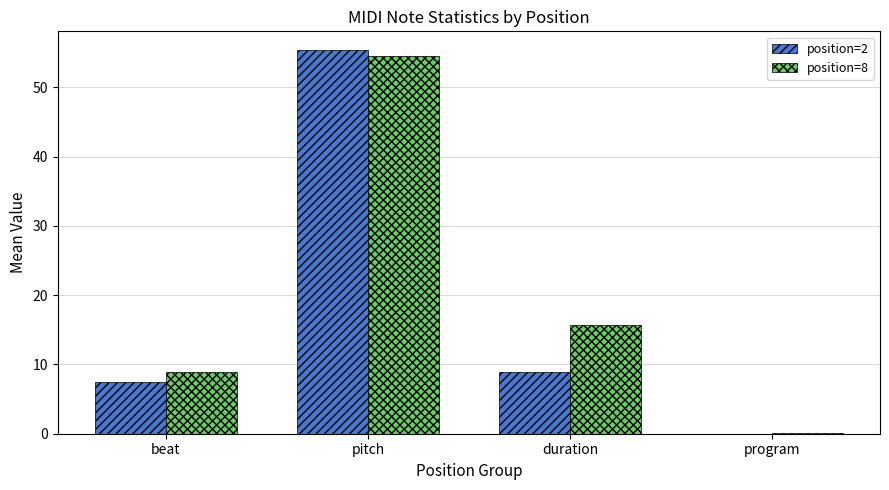

At which category is the sum across all series the highest?

pitch